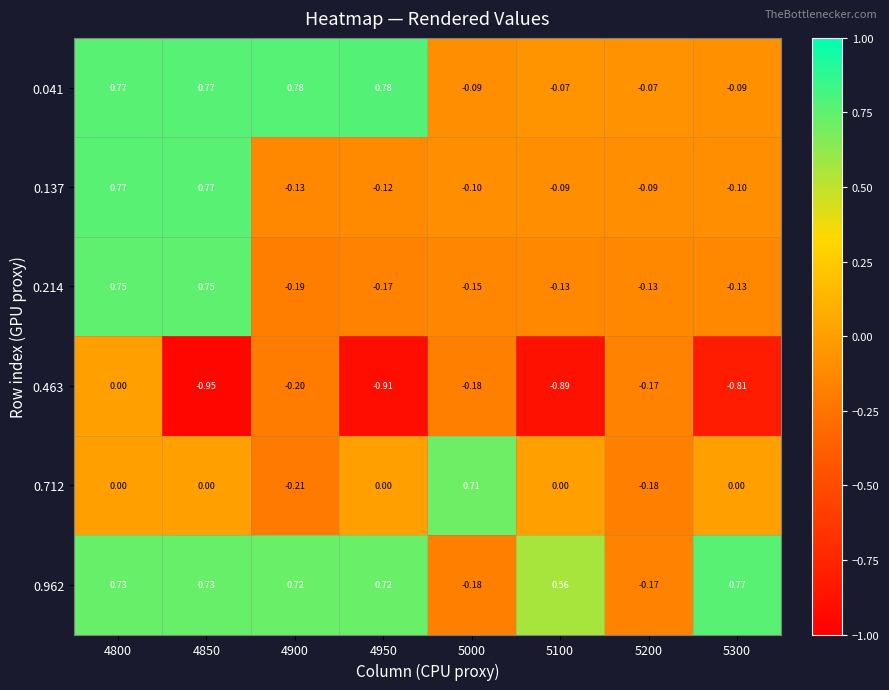

At how many categories does at least one series exceed 0?

7